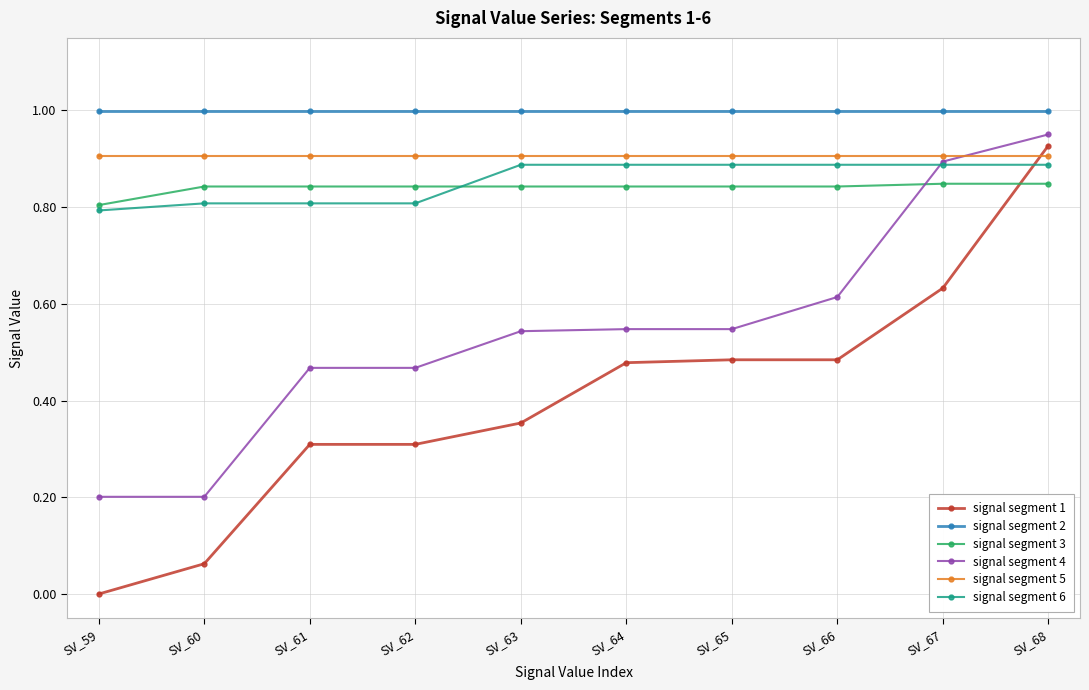

How many times do signal segment 1 and signal segment 3 cross each other?

1